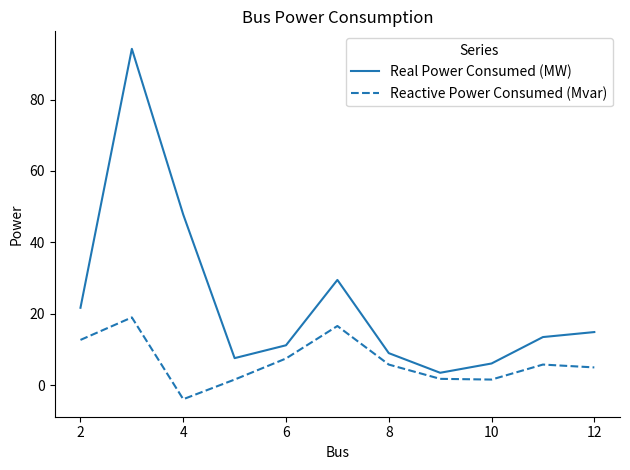

What is the highest value of the Reactive Power Consumed (Mvar) series?

19.0